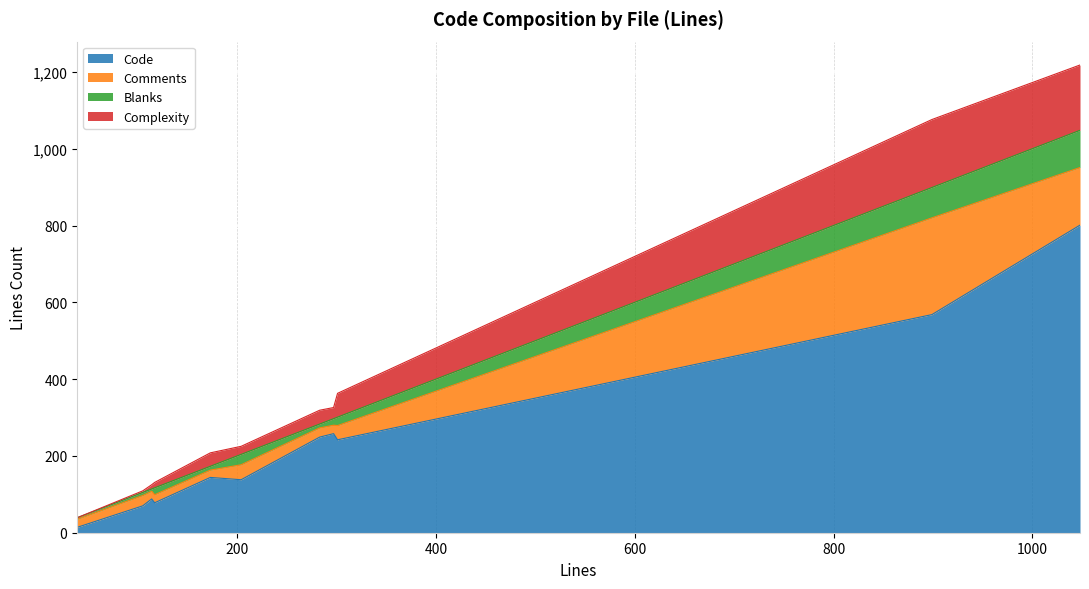

What value does the Code series have at ConfigResource.java, to the nearest 50?

250